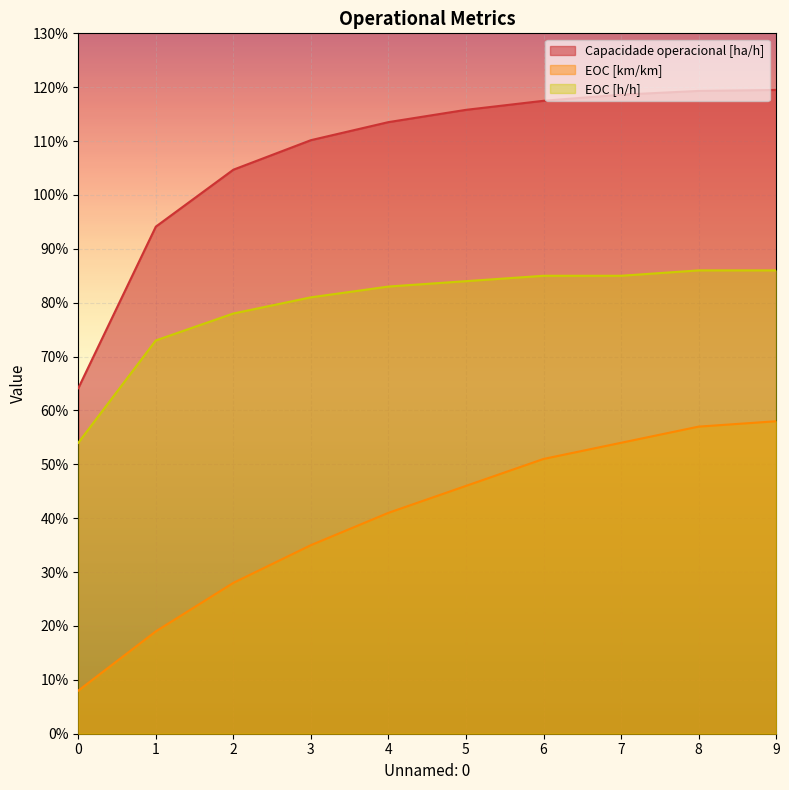

Rank the series by their average value, from lowest to highest.

EOC [km/km], EOC [h/h], Capacidade operacional [ha/h]